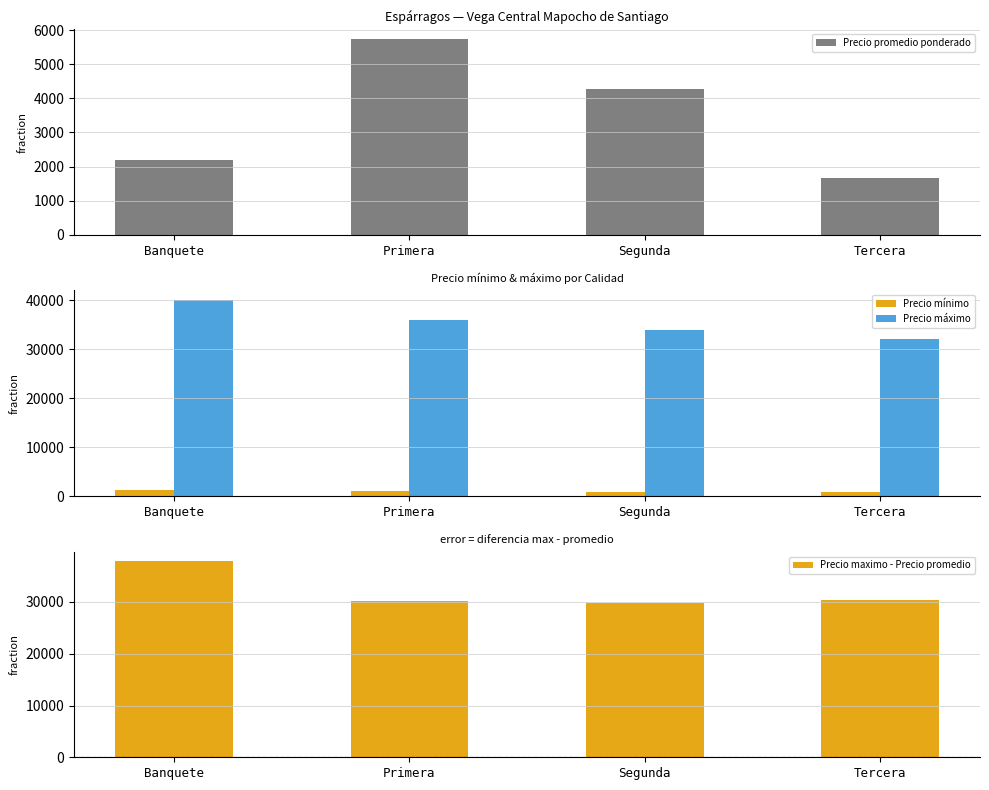

Count the number of categories in the chart.

4